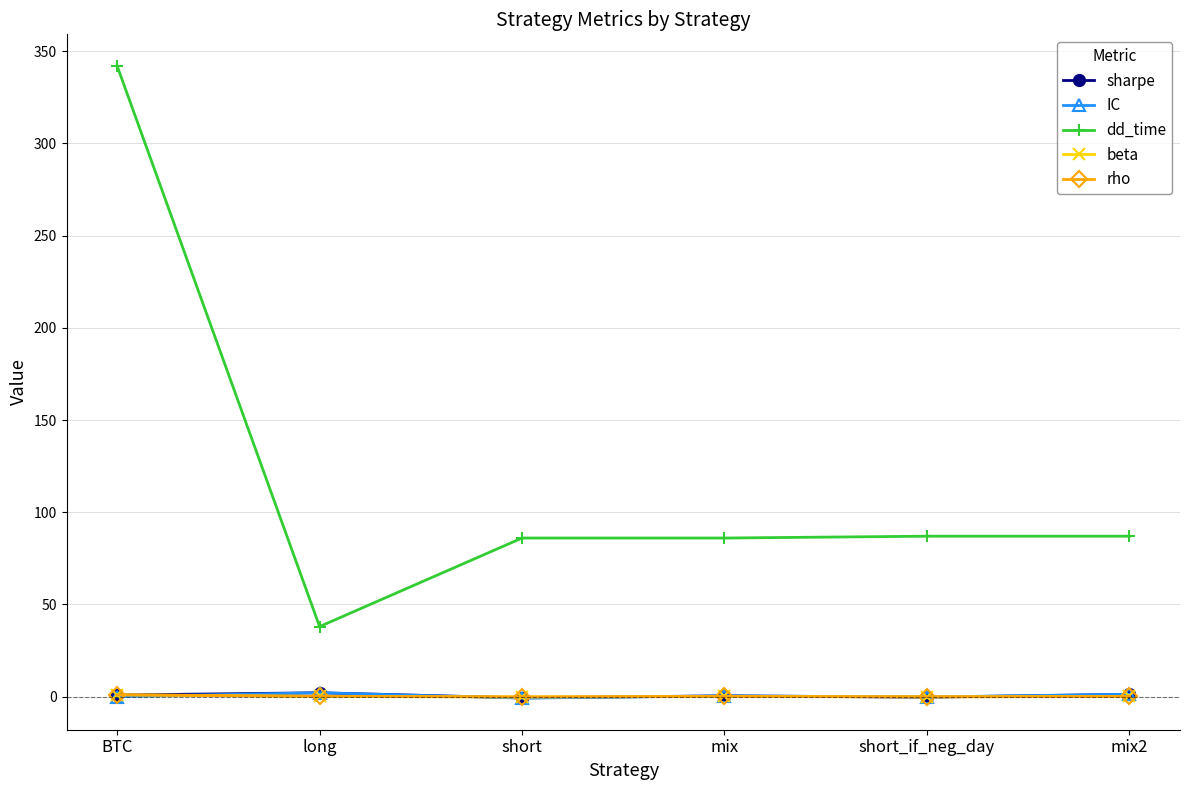

What are all the series names shown in the legend?

sharpe, IC, dd_time, beta, rho